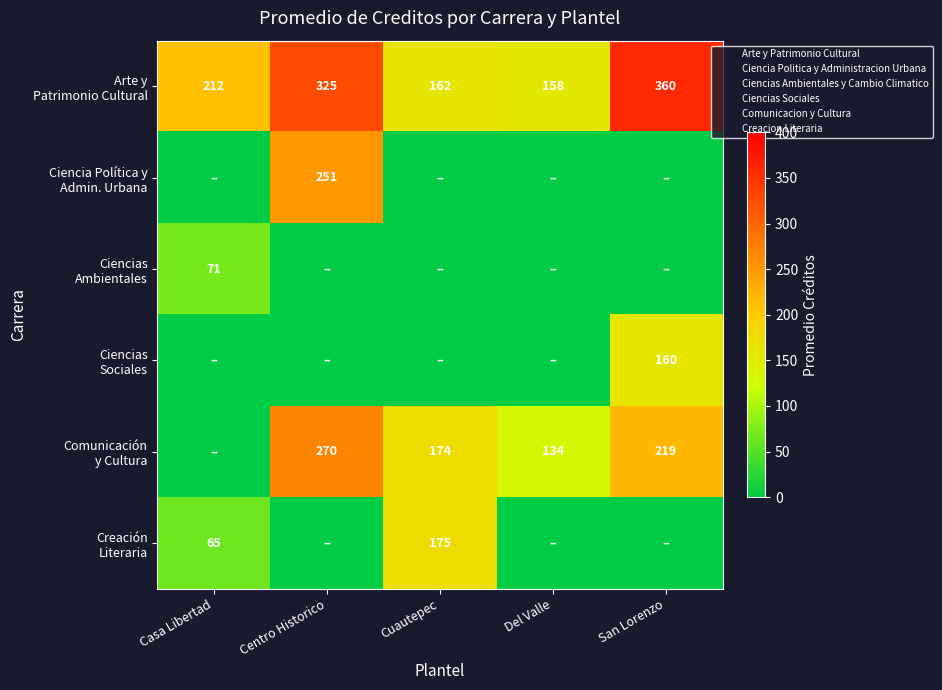

At which category does the chart reach its minimum across all series?

Casa Libertad